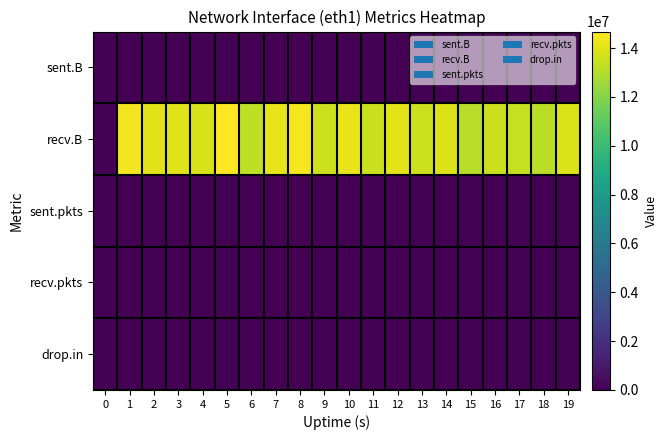

Which series changed the most between 0 and 4?

recv.B